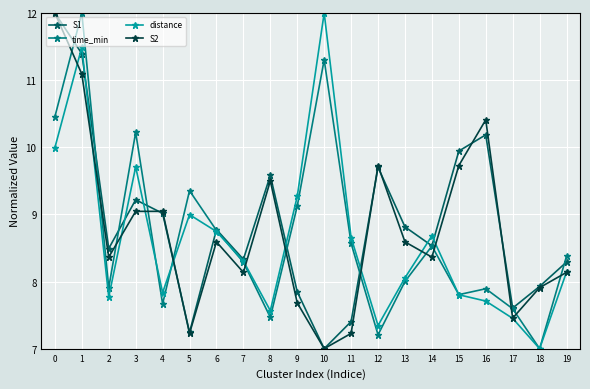

How many interior local valleys does the distance series have?

5